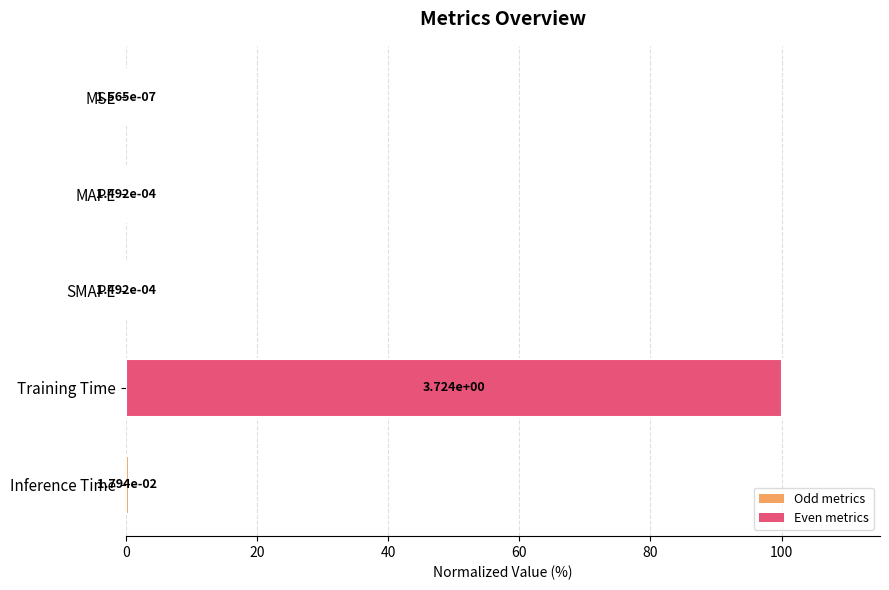

What is the sum of all values?

100.5